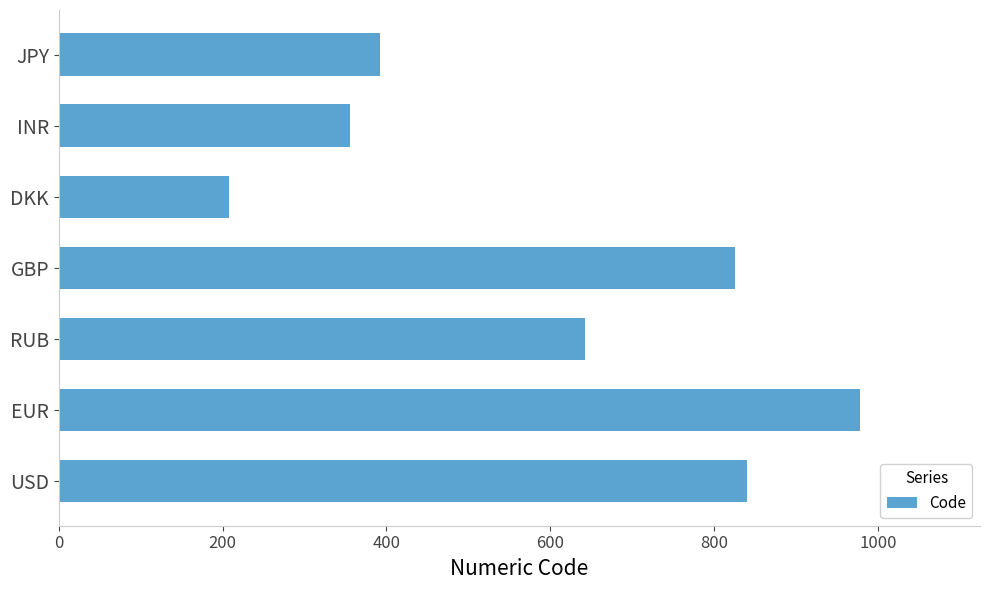

How many data points does each series have?

7